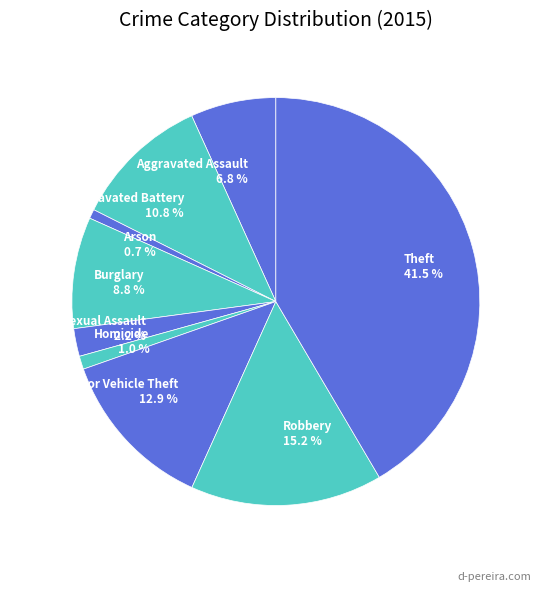

Does any single category account for the majority?

No